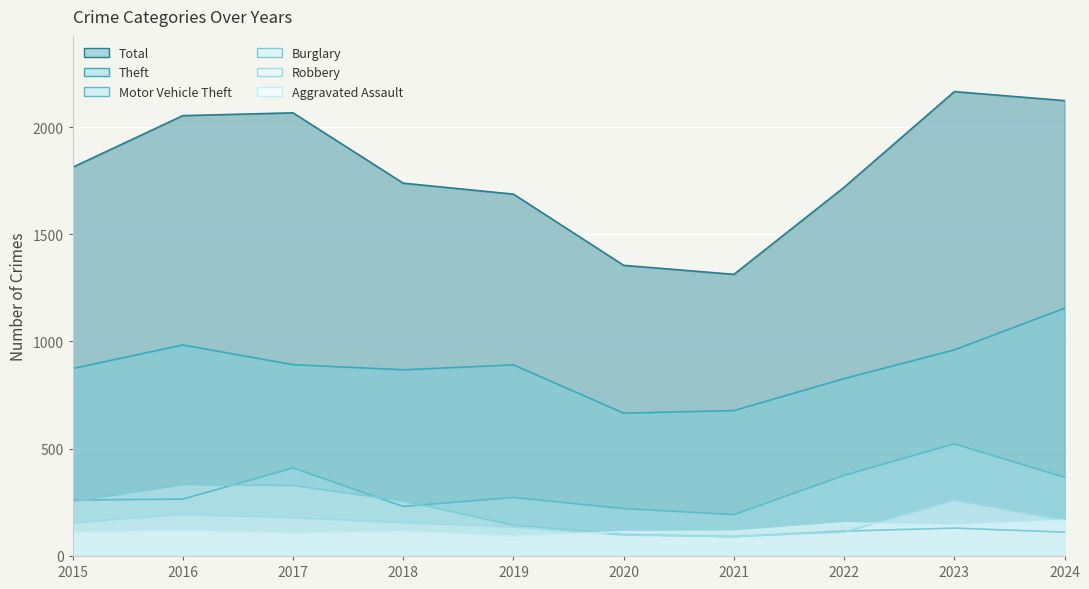

True or false: Robbery has a value of 111 at 2022.

True